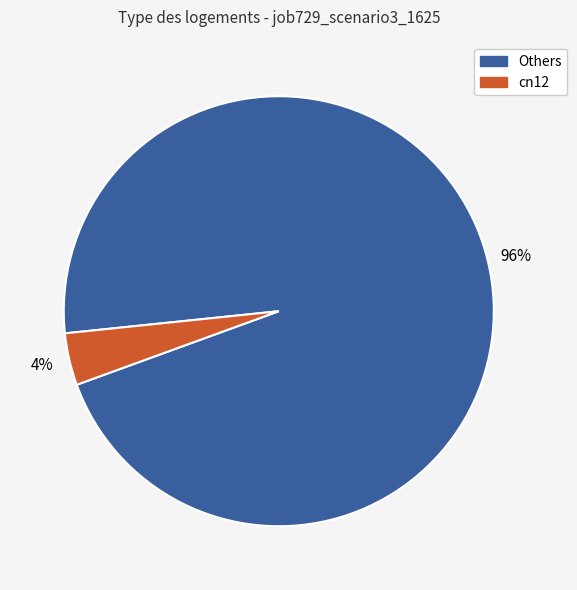

Does any single category account for the majority?

Yes